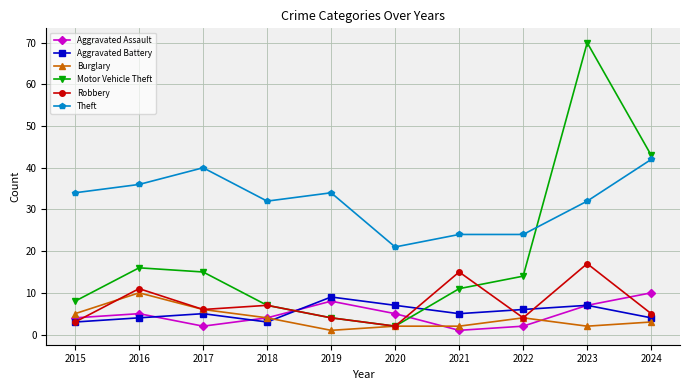

True or false: Theft has a value of 32 at 2018.

True